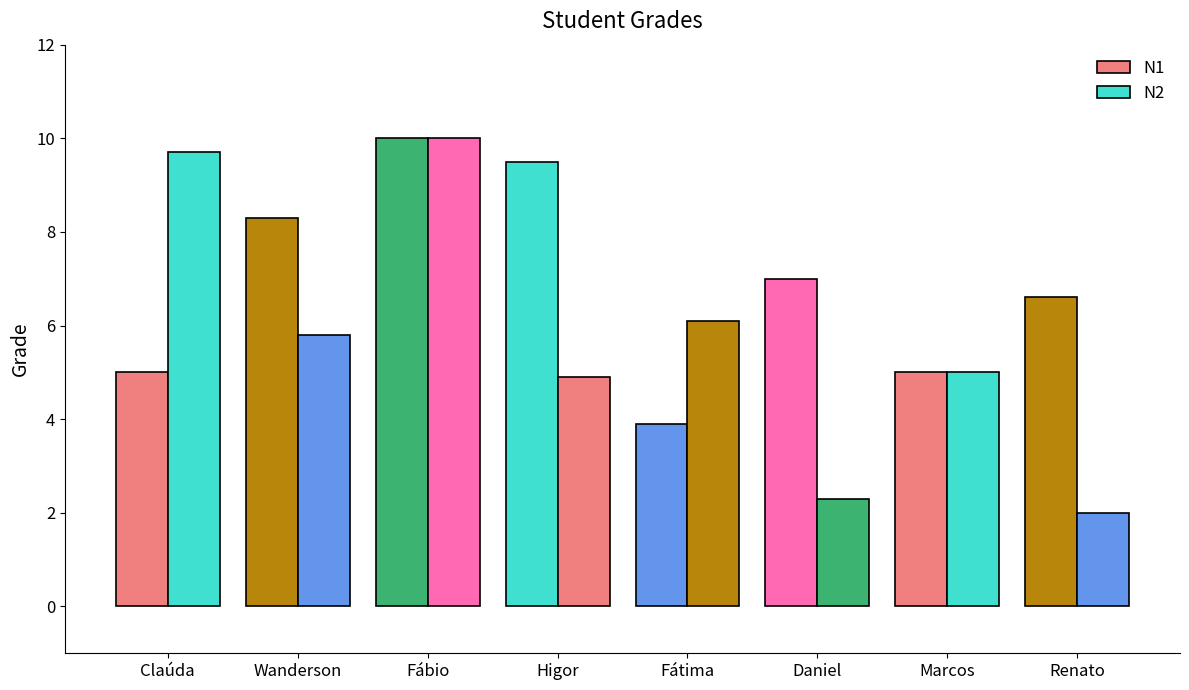

Is the value of N1 at Claúda greater than the value of N2 at Higor?

Yes